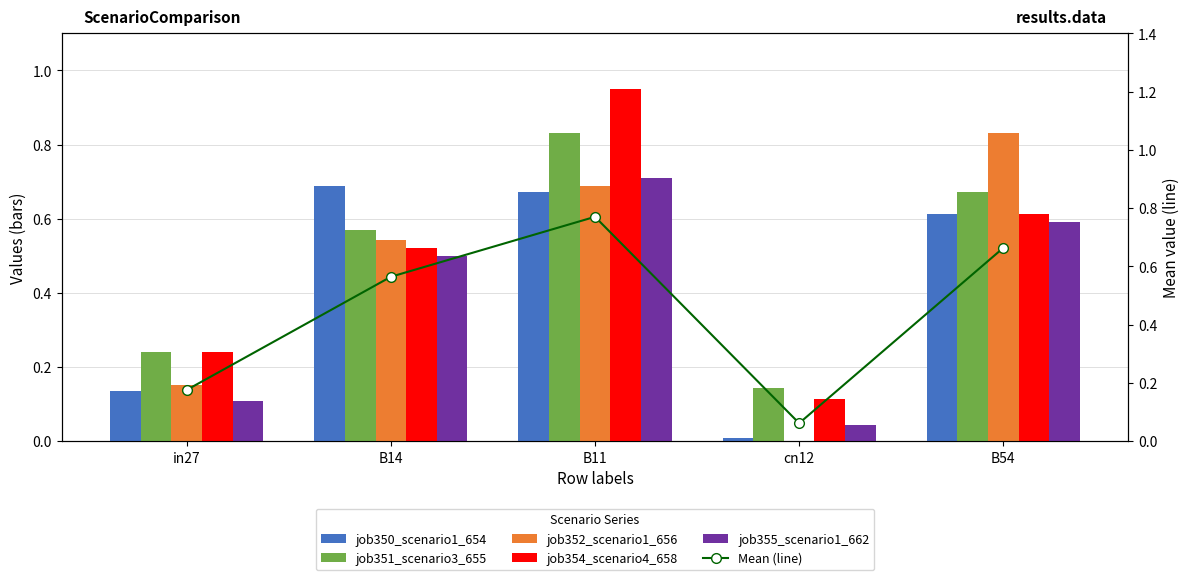

At which label does job354_scenario4_658 reach its minimum?

cn12